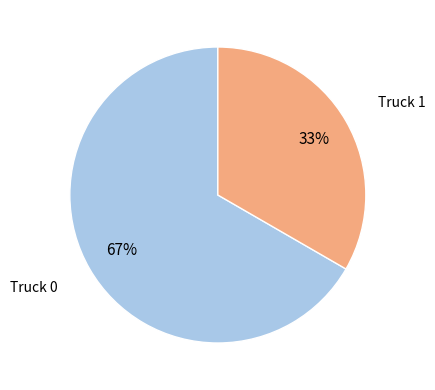

To the nearest percent, what is the average slice percentage?

50%